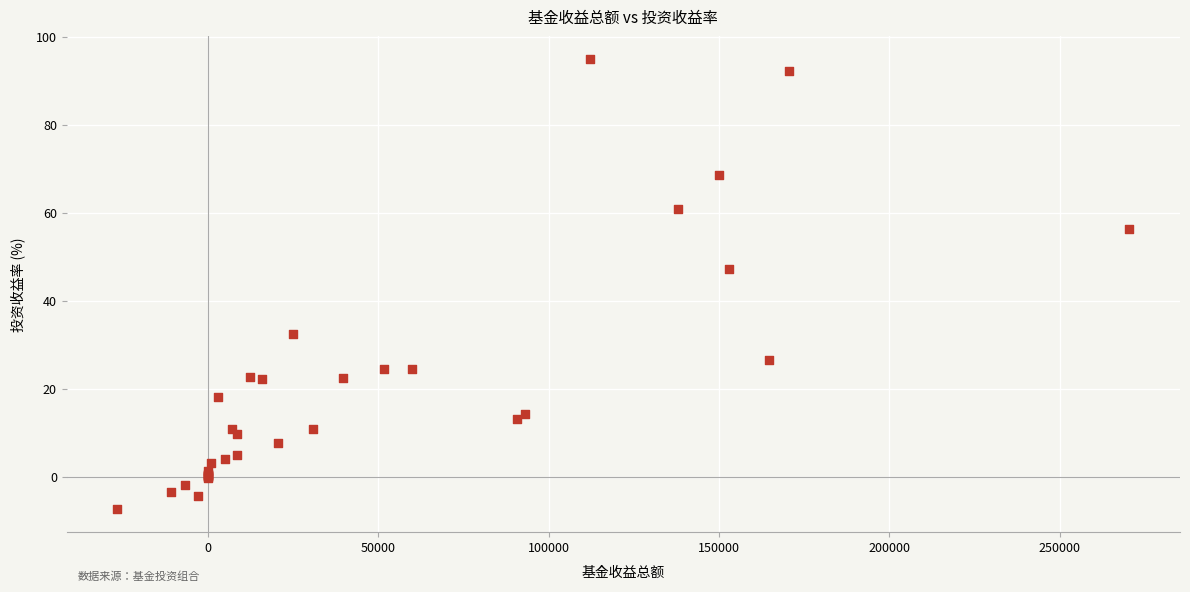

What Y value in the scatter plot is closest to 43?

47.3